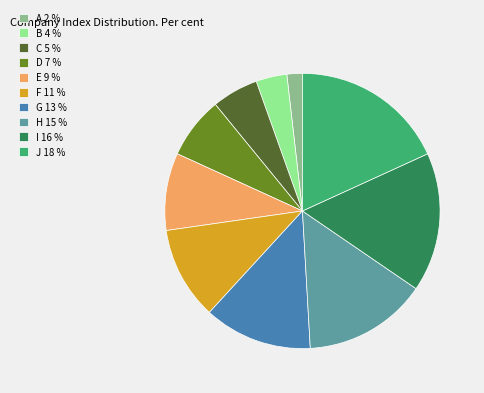

Which slice is the smallest?

A